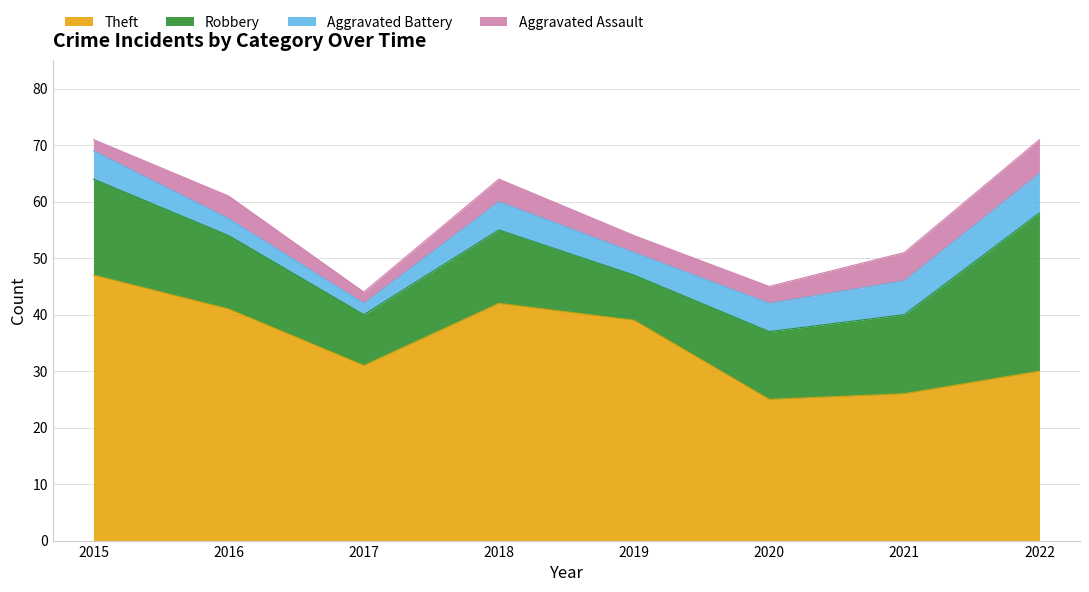

How many values in the Robbery series are below 13?

3